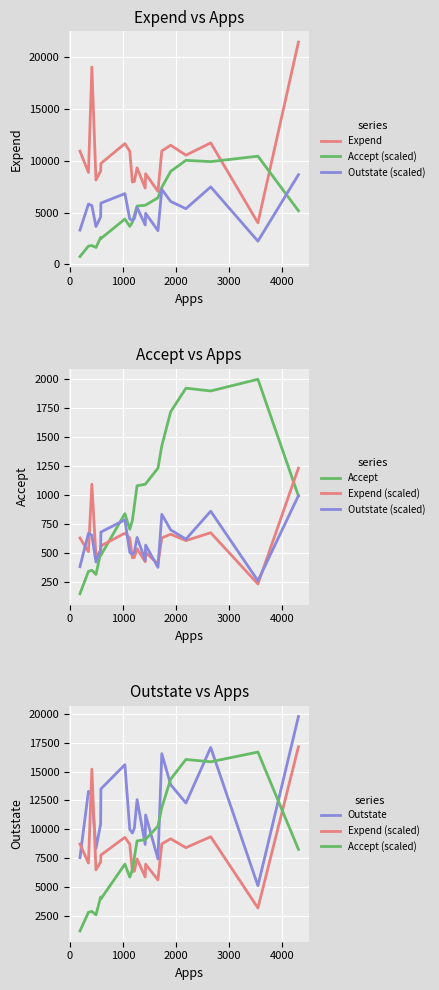

What position from the left is 4000?

6